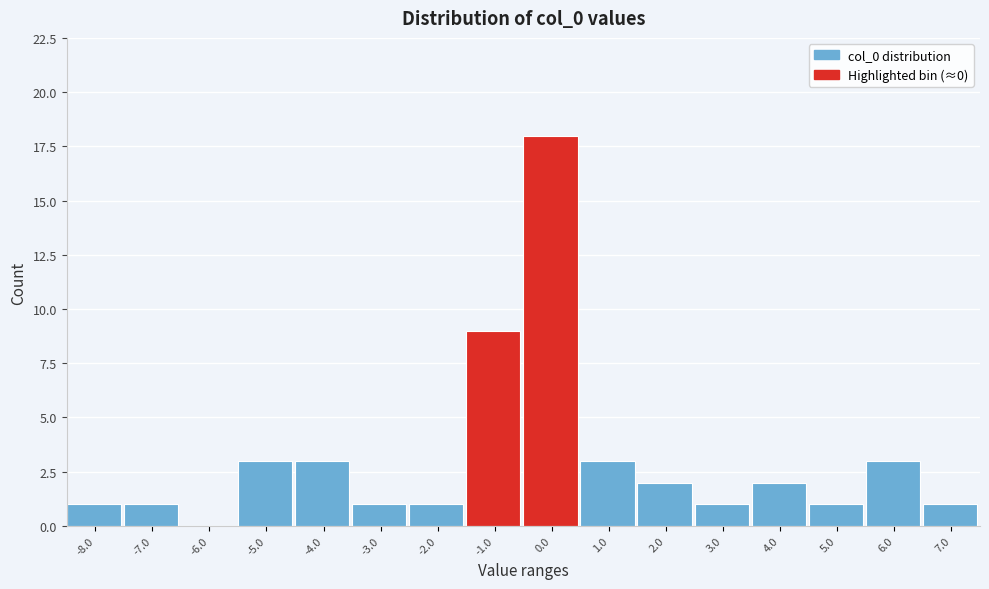

Reading left to right, list all the values displayed in this chart.

-8.0=1	-7.0=1	-6.0=0	-5.0=3	-4.0=3	-3.0=1	-2.0=1	-1.0=9	0.0=18	1.0=3	2.0=2	3.0=1	4.0=2	5.0=1	6.0=3	7.0=1